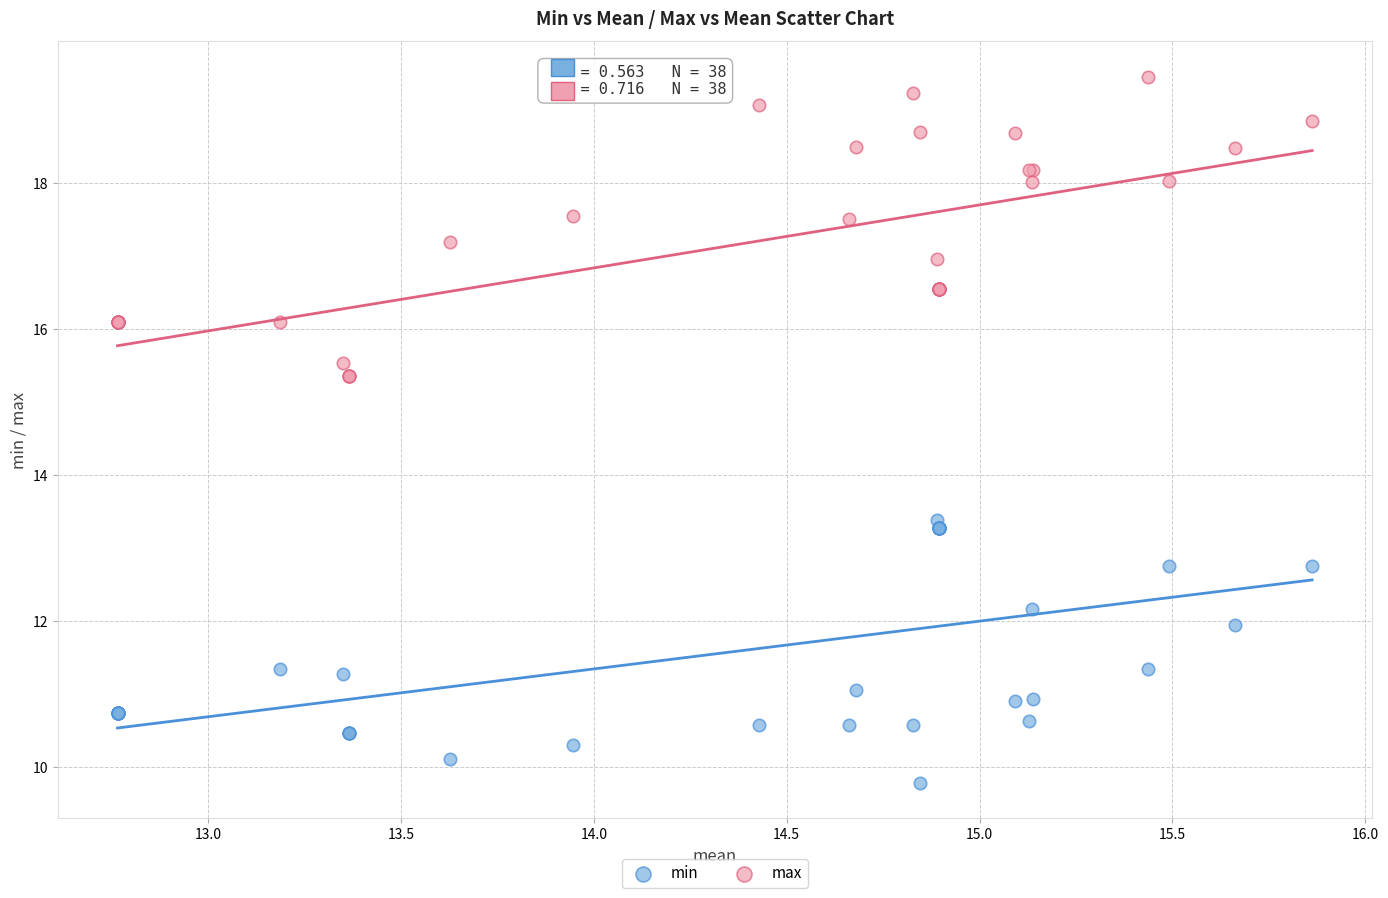

What is the X range (max minus min) for the scatter plot?

3.1